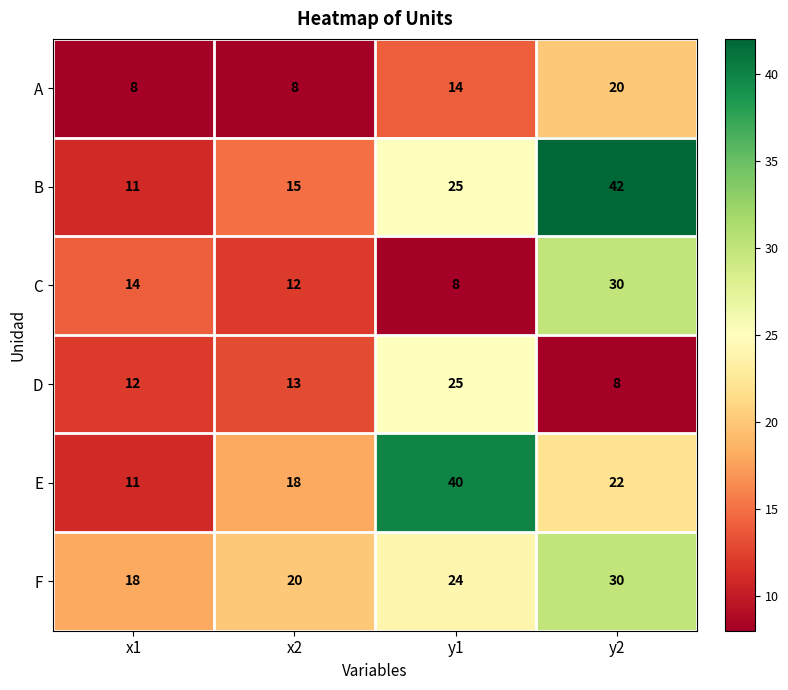

Is it true that C equals 3 at x1?

False